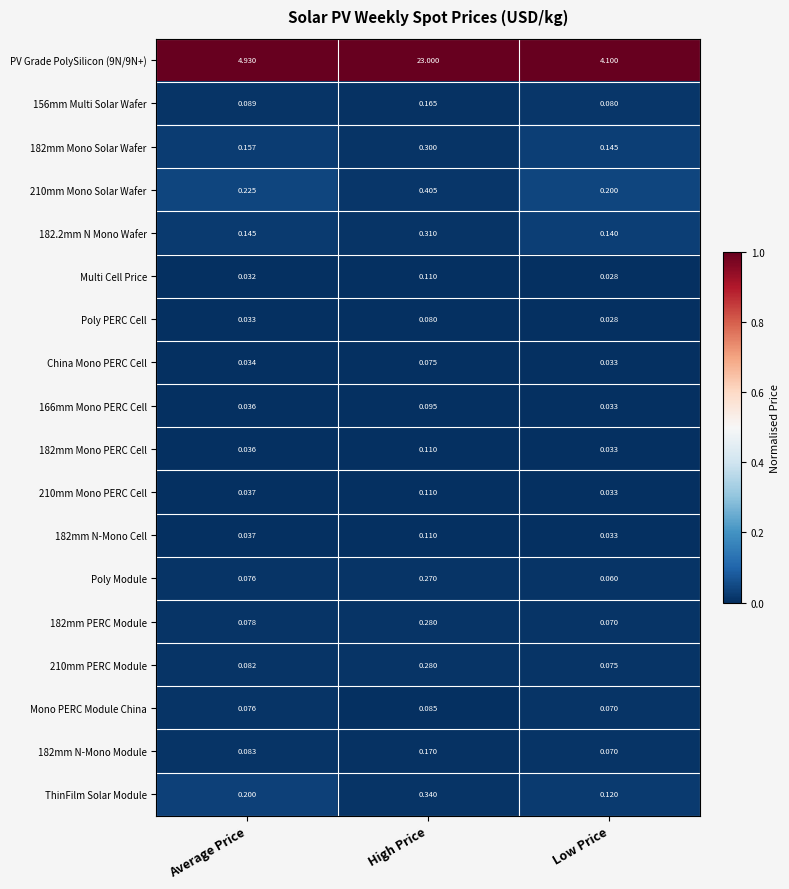

Which series changed the most between High Price and Low Price?

PV Grade PolySilicon (9N/9N+)